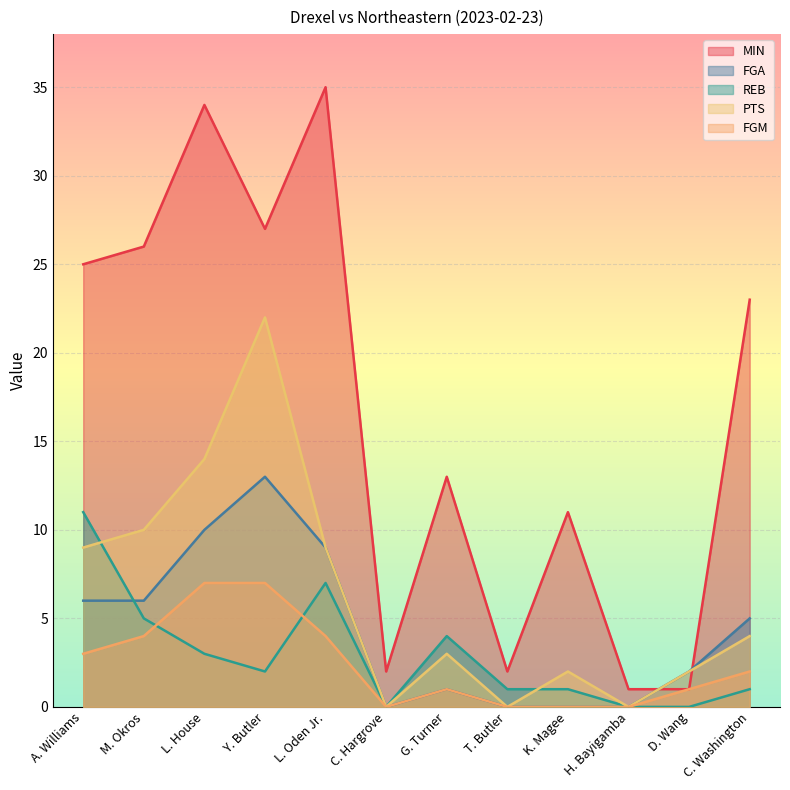

At which category does MIN reach its first local peak?

L. House